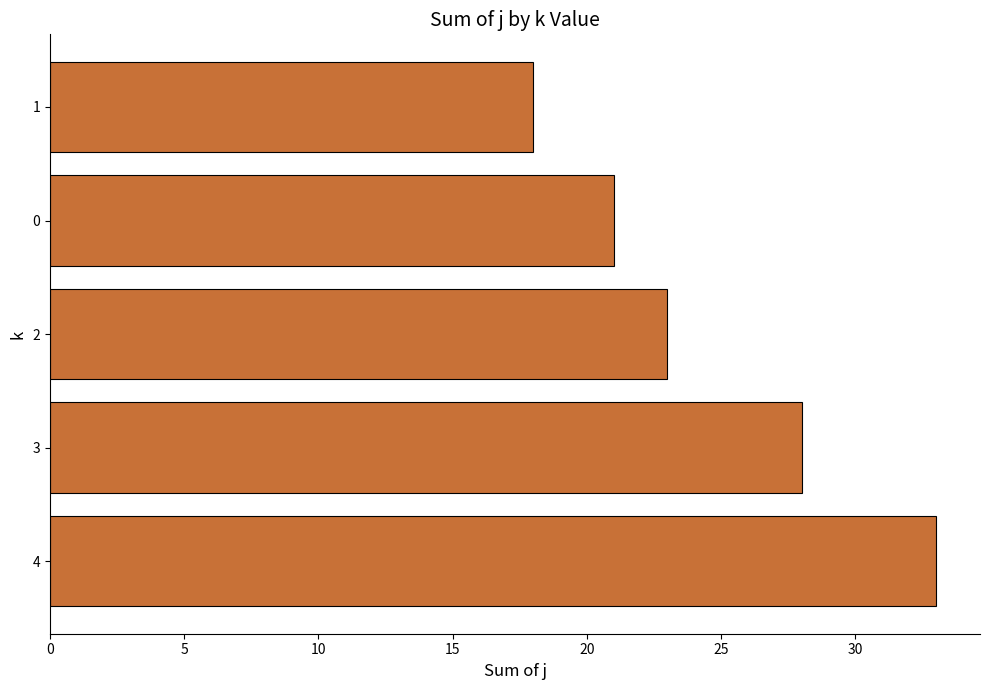

The chart shows a value of 8 at 1. True or false?

False